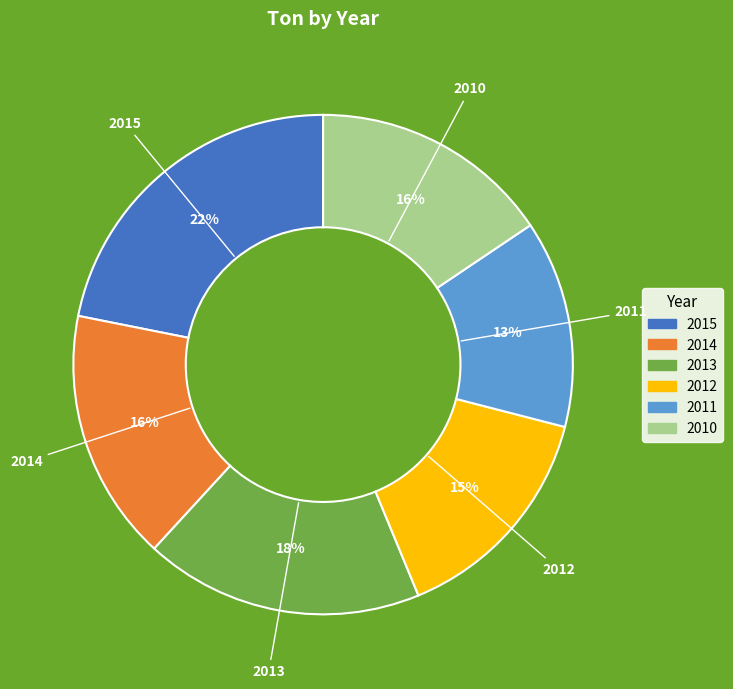

To the nearest percent, what is the combined percentage of 2015 and 2014?

38%